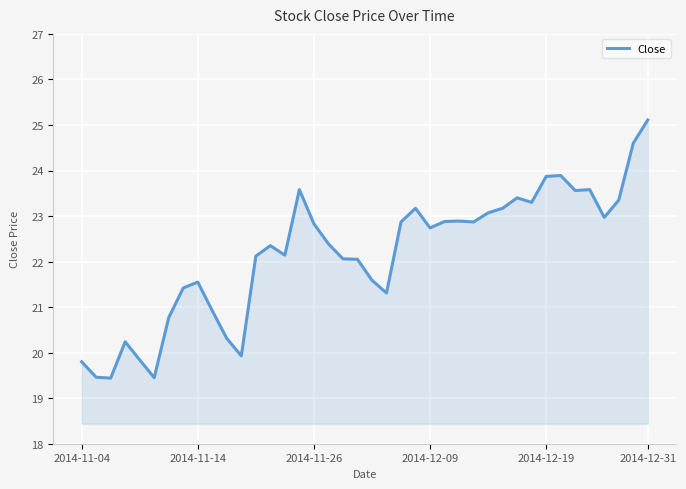

How many distinct data groups are displayed?

1